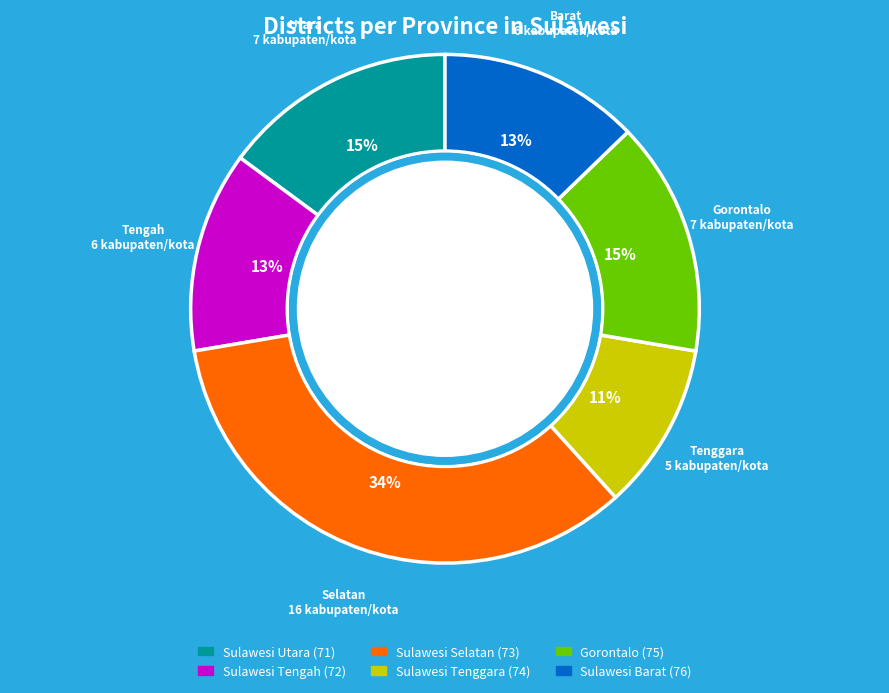

How many segments does this pie chart have?

6